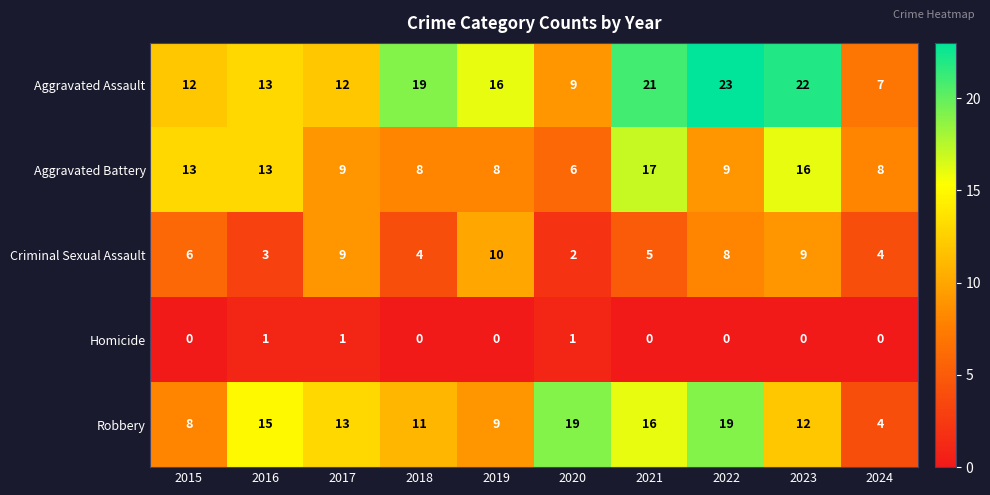

The value of Robbery at 2021 is 16. True or false?

True